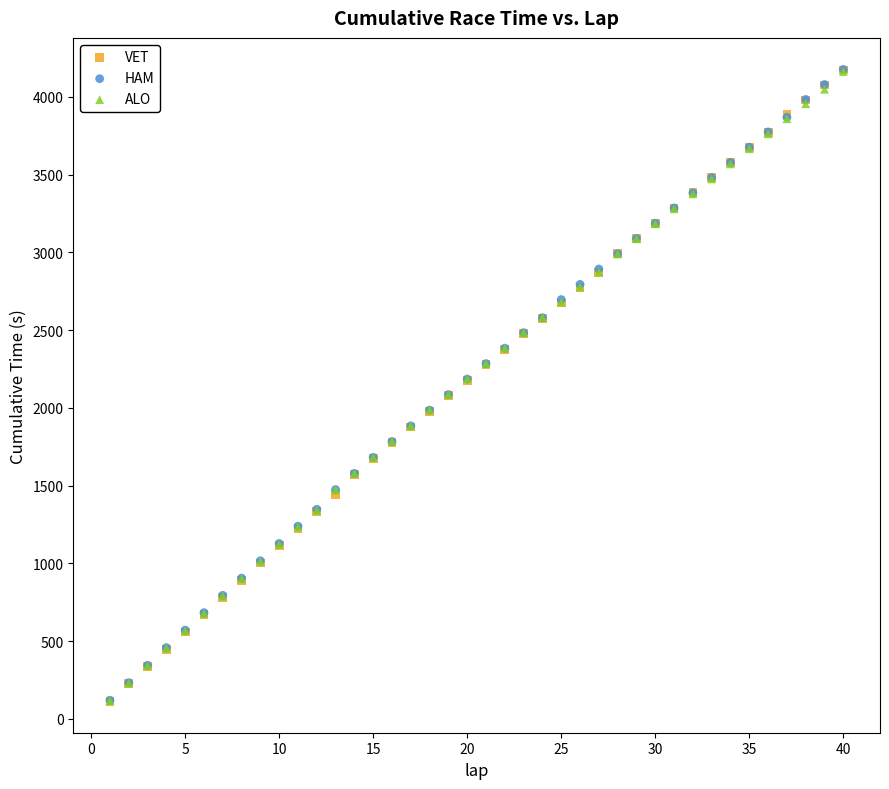

What are all the series names shown in the legend?

VET, HAM, ALO